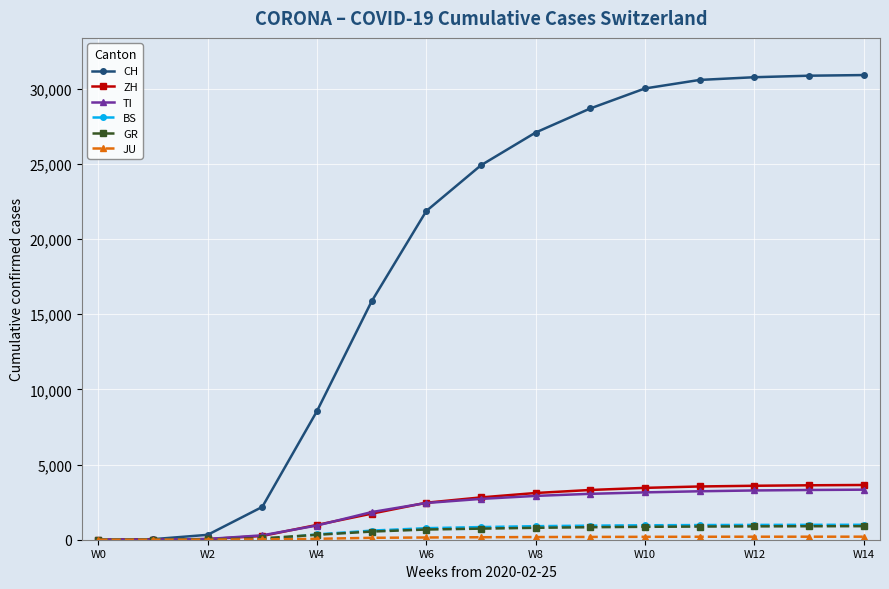

What is the maximum value shown in the chart?

30900